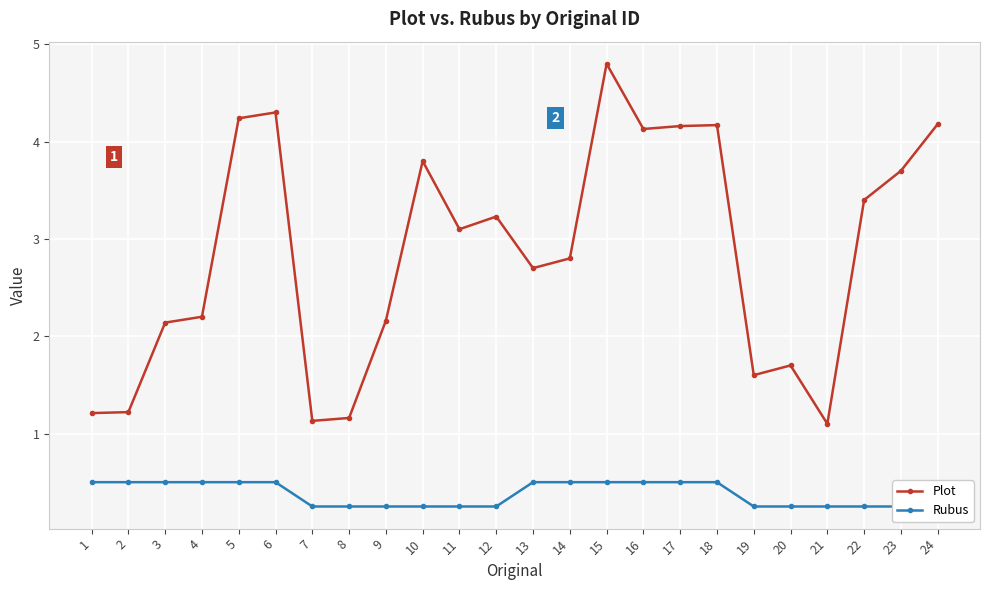

True or false: Plot and Rubus intersect in this chart.

False